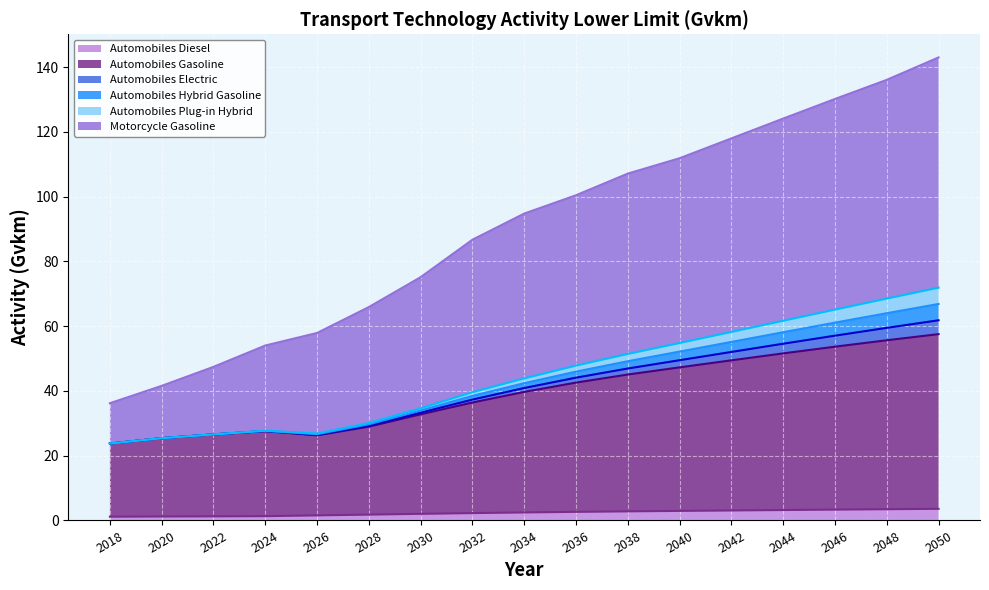

What is the value of the Automobiles Gasoline point at the 8th from the left?

36.4